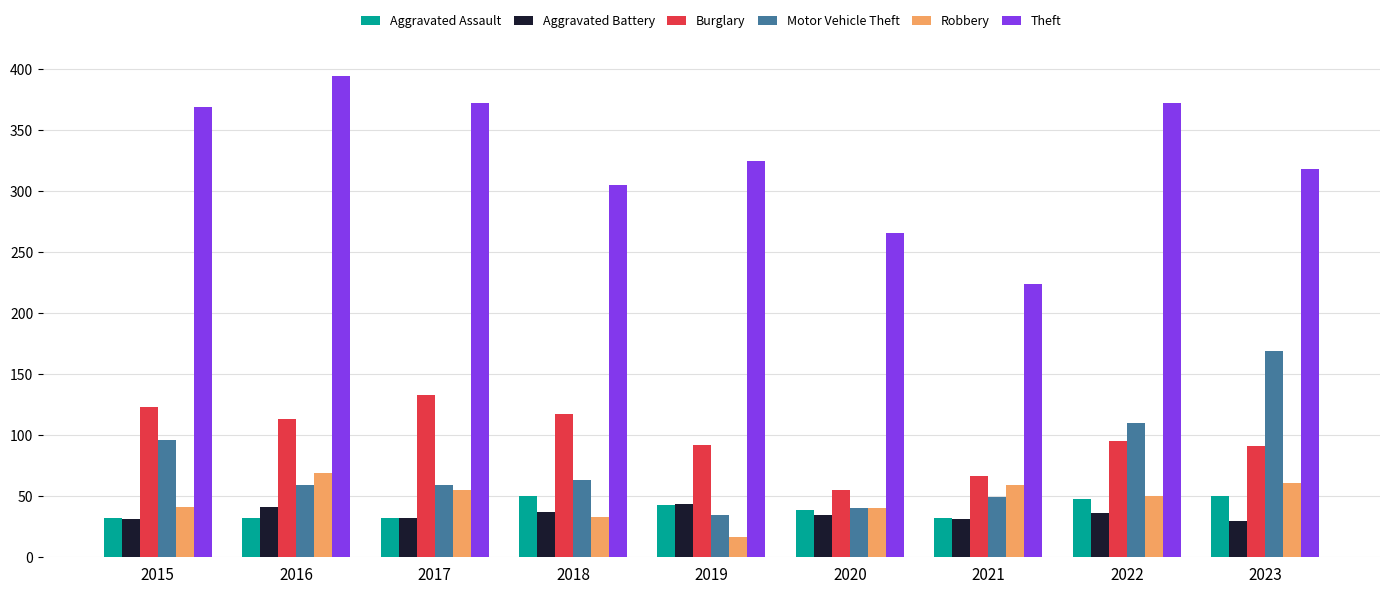

Between 2019 and 2021, which series saw the biggest shift?

Theft